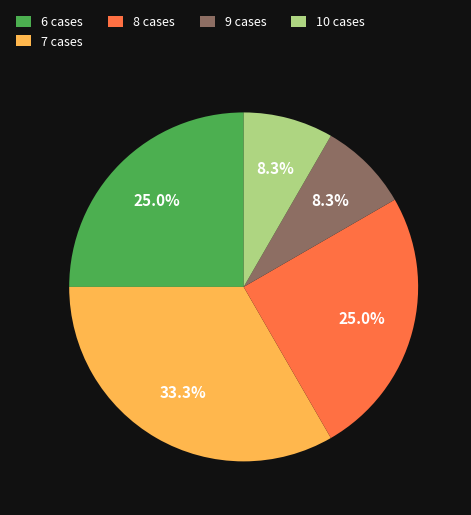

Combined, what portion of the pie is 6 cases and 9 cases?

33.3%